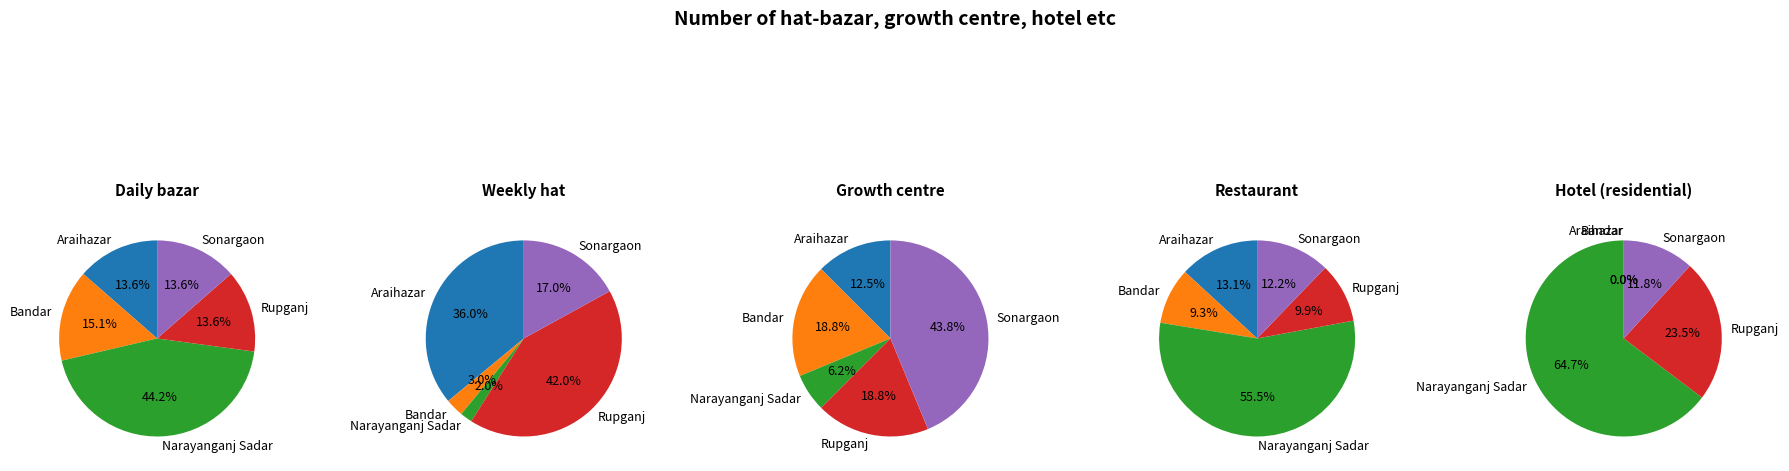

To the nearest percent, what portion does Narayanganj Sadar represent?

44%